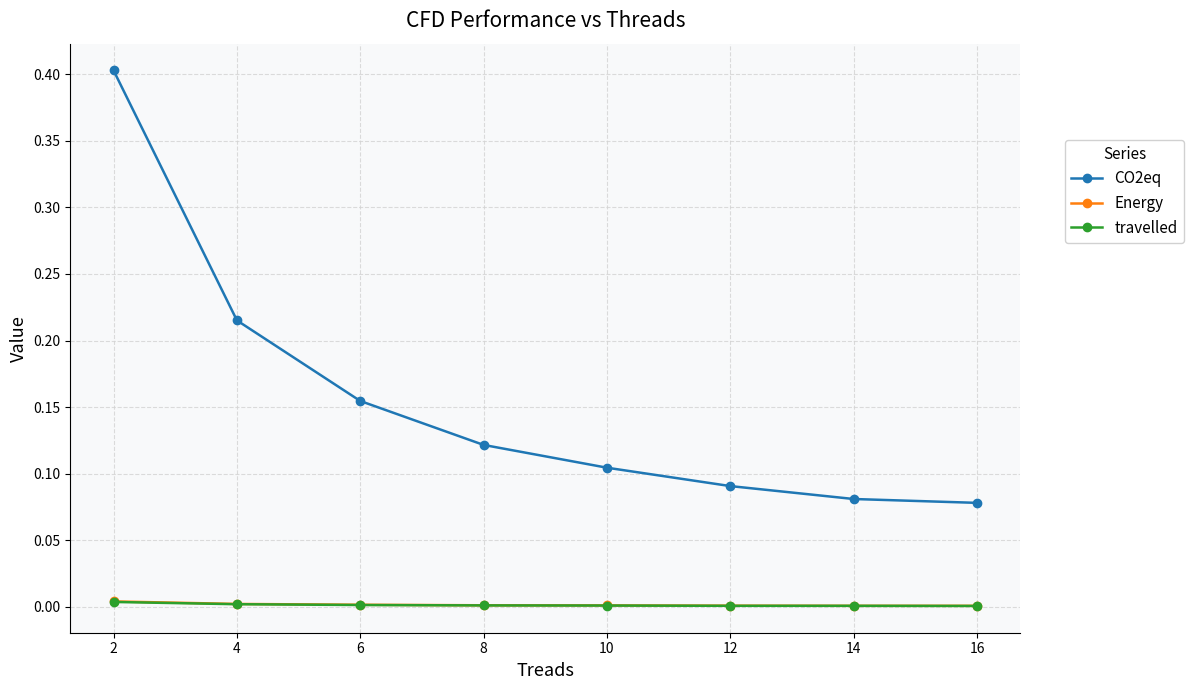

What are all the series names shown in the legend?

CO2eq, Energy, travelled